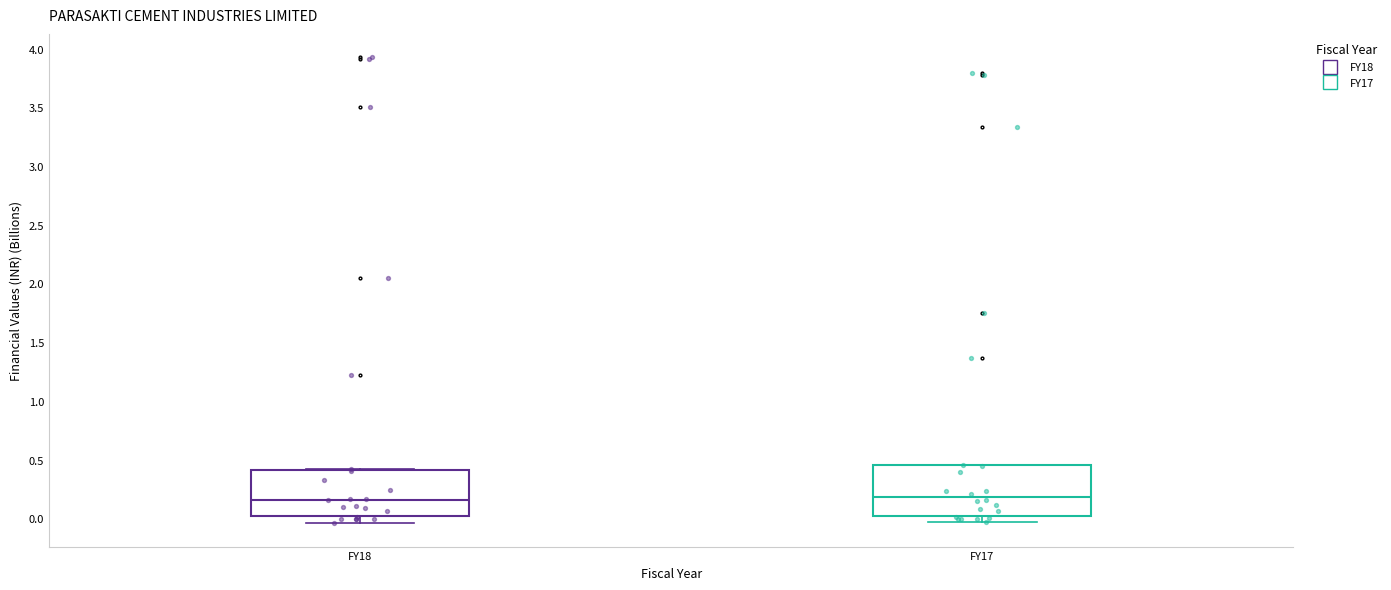

Reading left to right, read every box against the y-axis: the position of its median line, the range the box covers, and the ends of its whiskers. The values are not printed on the chart, so give them approximately, as read against the axis.

FY18: median 0.15, box 0.05 to 0.40, whiskers -0.05 to 0.40
FY17: median 0.20, box 0.05 to 0.45, whiskers -0.05 to 0.45